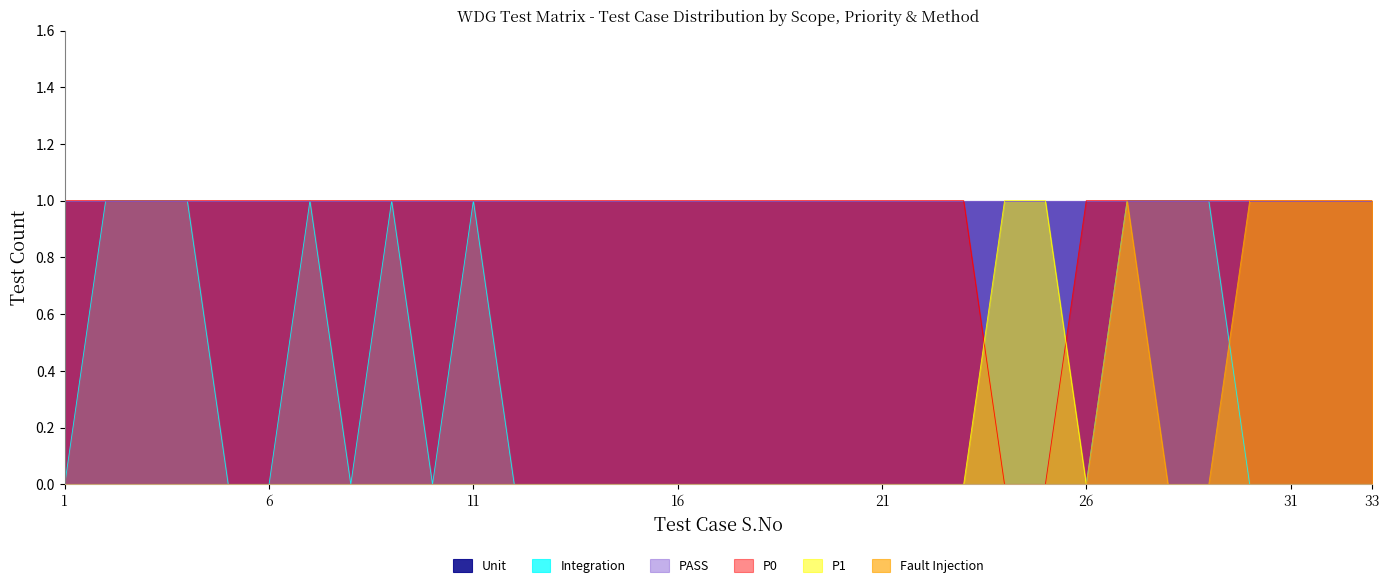

How many lines are shown in the chart?

6